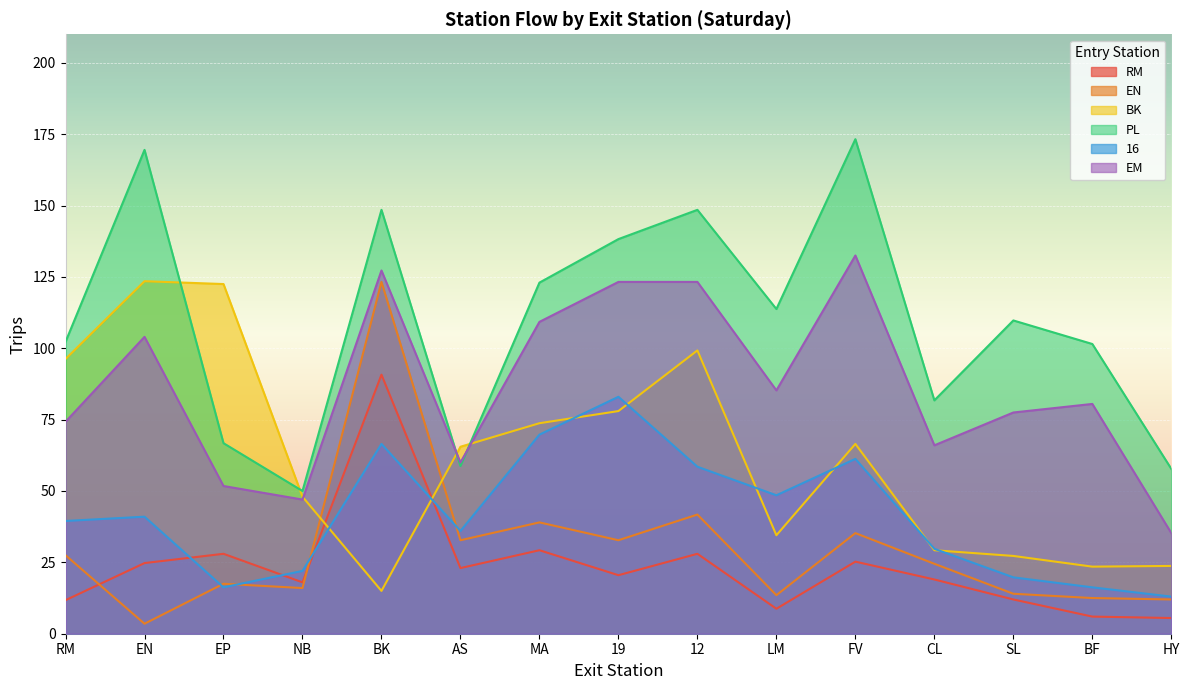

True or false: BK has more than 2 points higher than both neighbors.

True